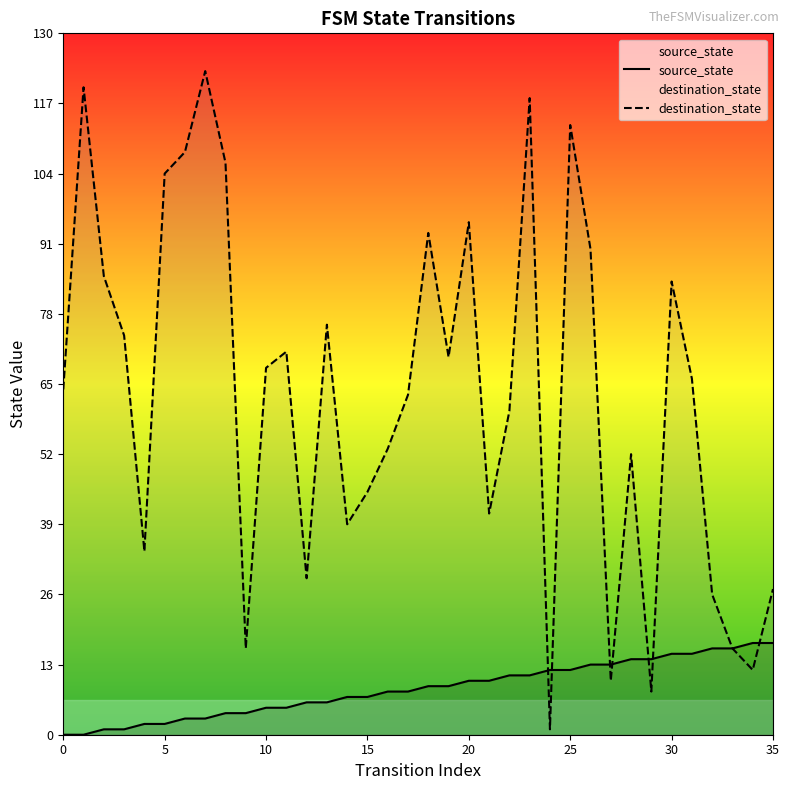

How many interior local valleys does the destination_state series have?

10